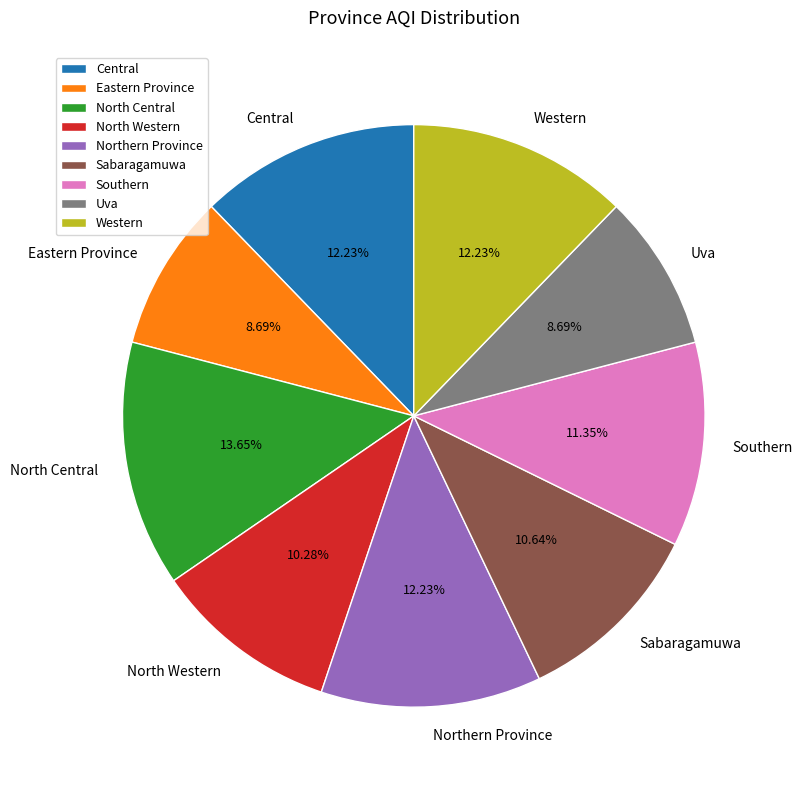

What percentage is NOT represented by Sabaragamuwa?

89.4%